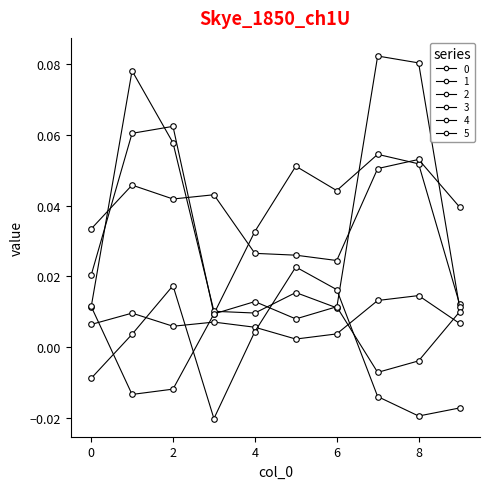

Is this an area chart (filled region under the line)?

No